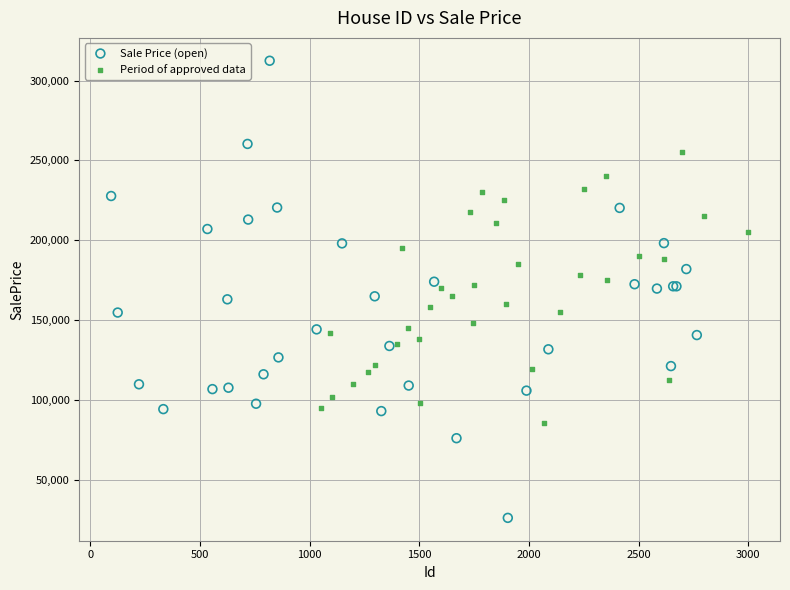

Which series reaches the maximum Y coordinate?

Sale Price (open)